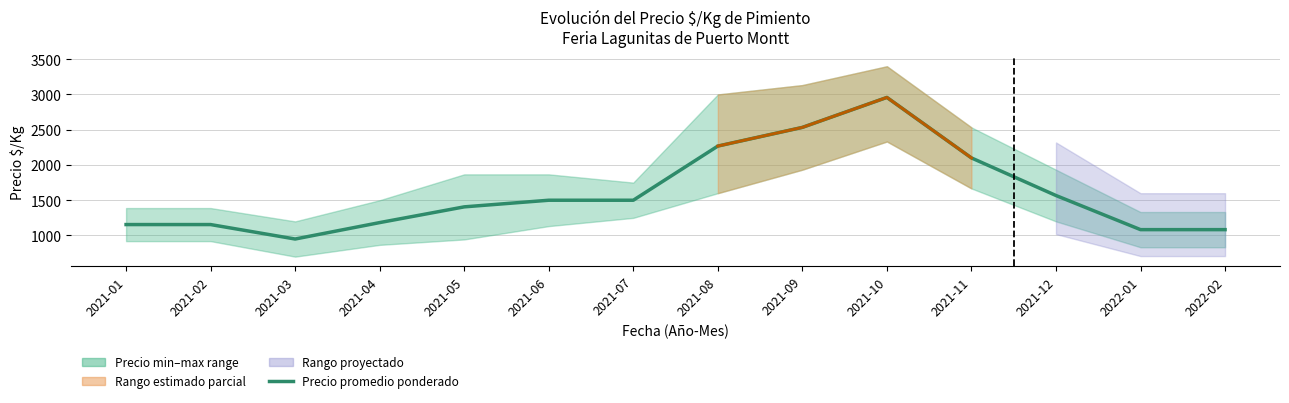

How many data points in Precio minimo are above 1133?

6